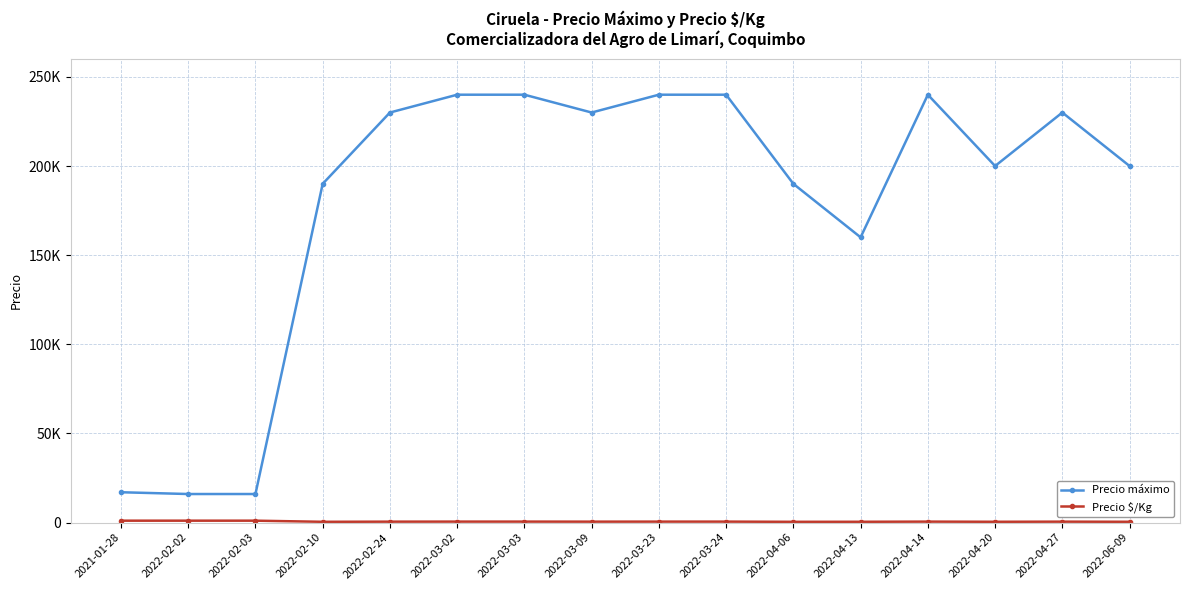

Which series has the largest total across all categories?

Precio máximo